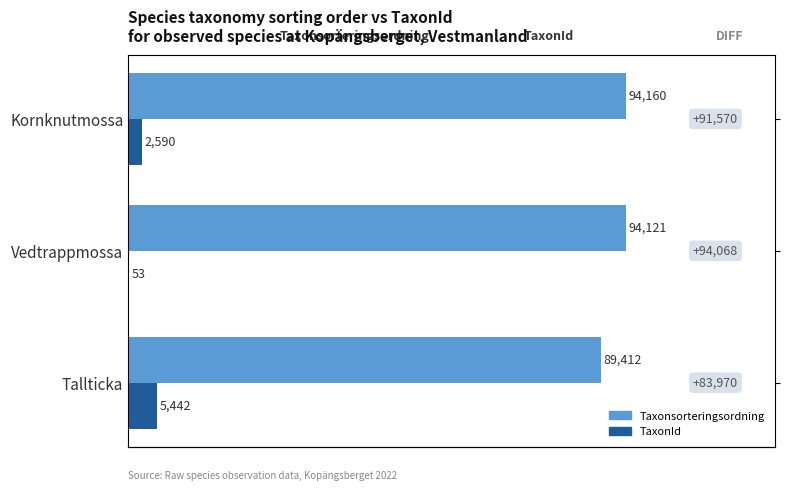

List the series in order of their peak value, lowest first.

TaxonId, Taxonsorteringsordning